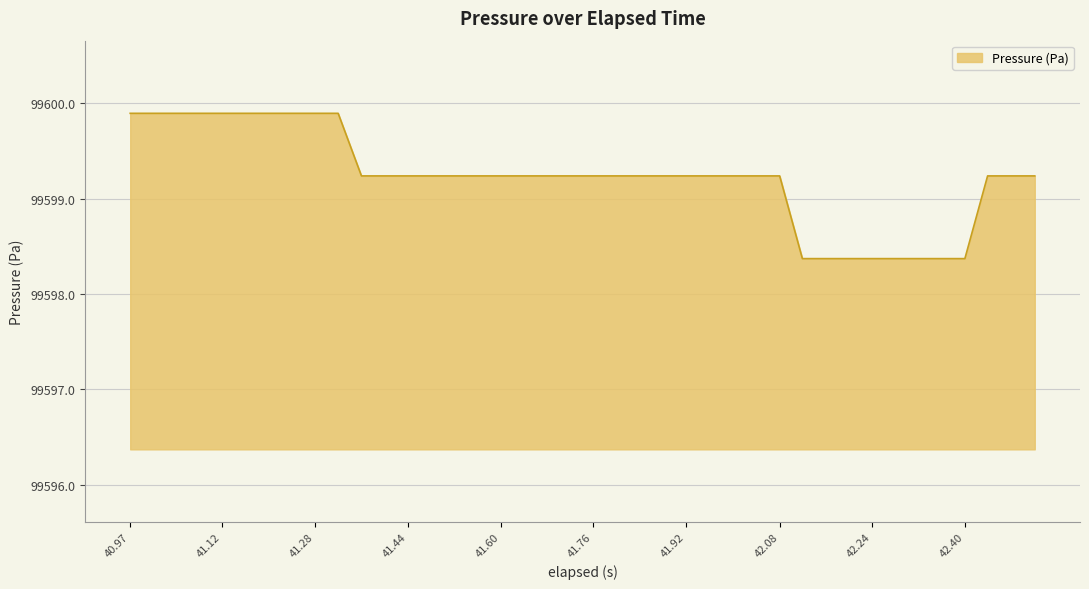

What is the difference between the maximum and minimum values?

1.5